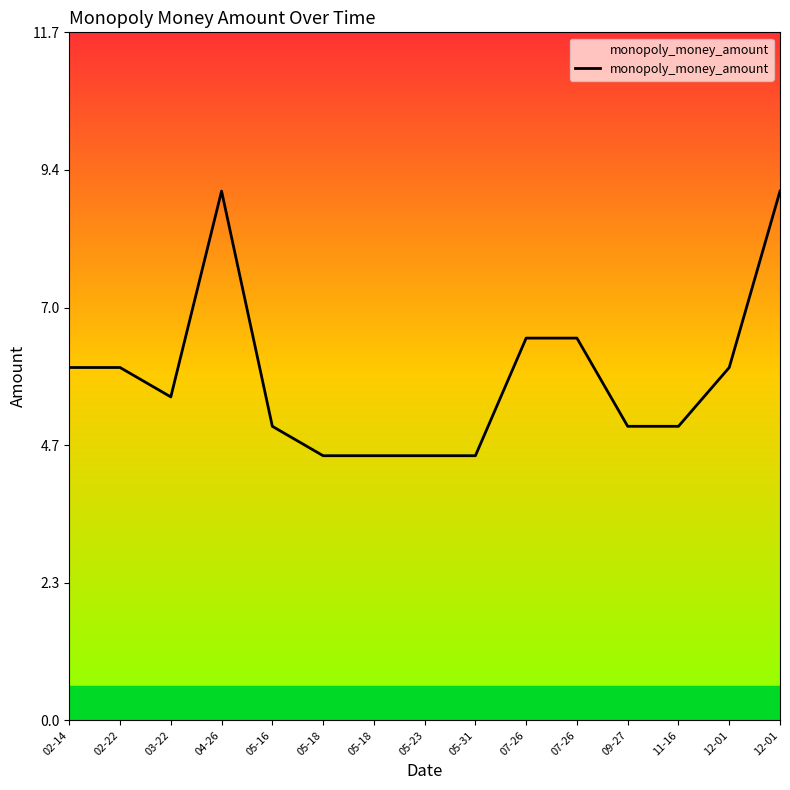

How many lines are shown in the chart?

1